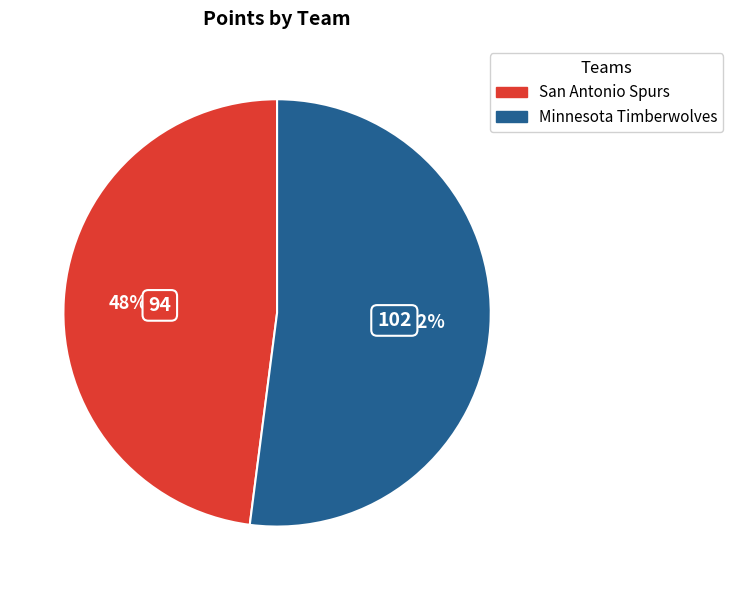

Is the sum of San Antonio Spurs and Minnesota Timberwolves greater than half?

Yes